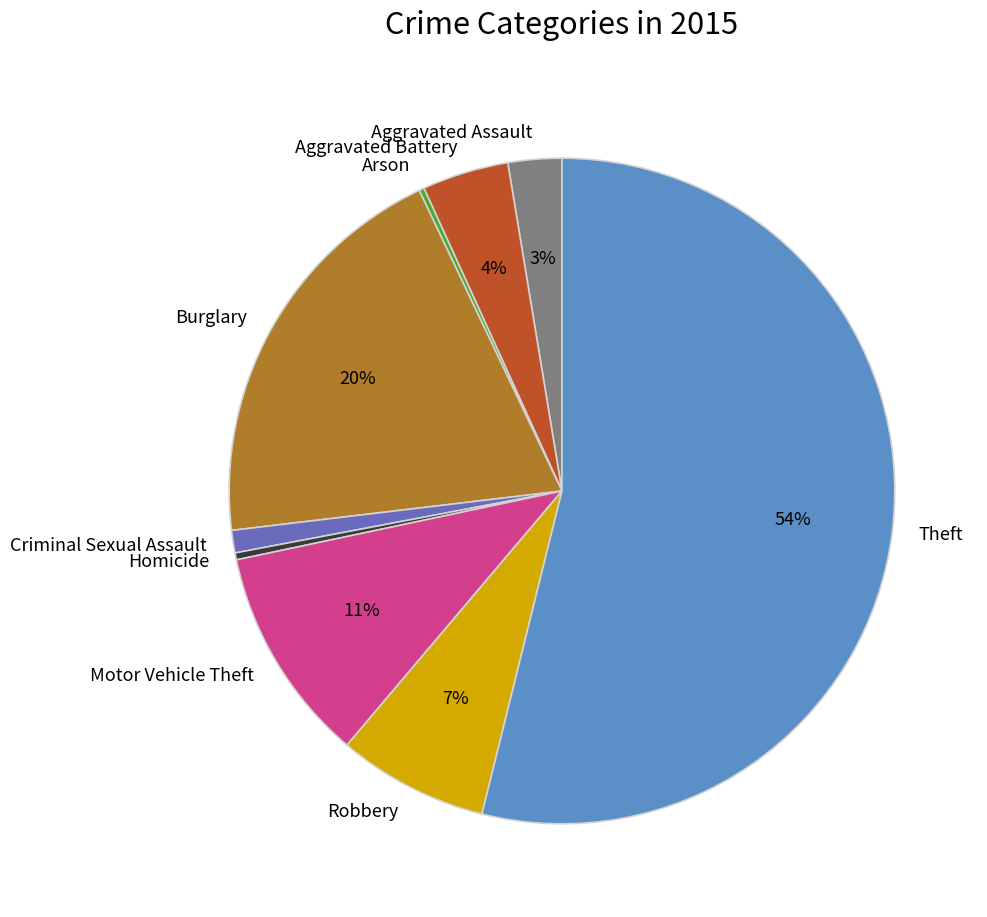

Does Theft represent more than half of the total?

Yes